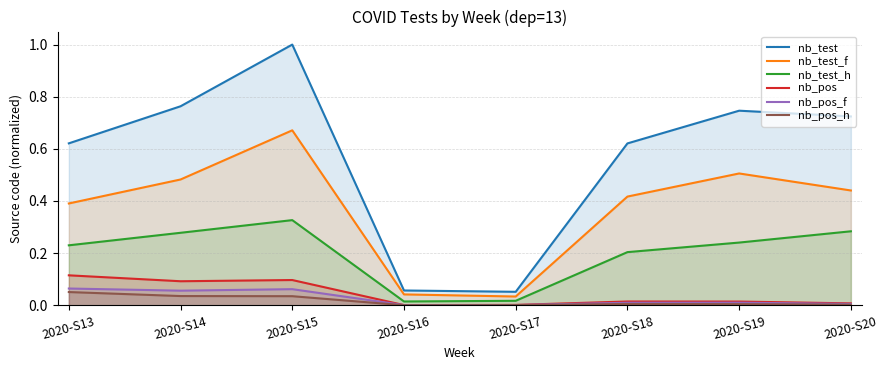

Rank the series by their maximum value, from highest to lowest.

nb_test, nb_test_f, nb_test_h, nb_pos, nb_pos_f, nb_pos_h